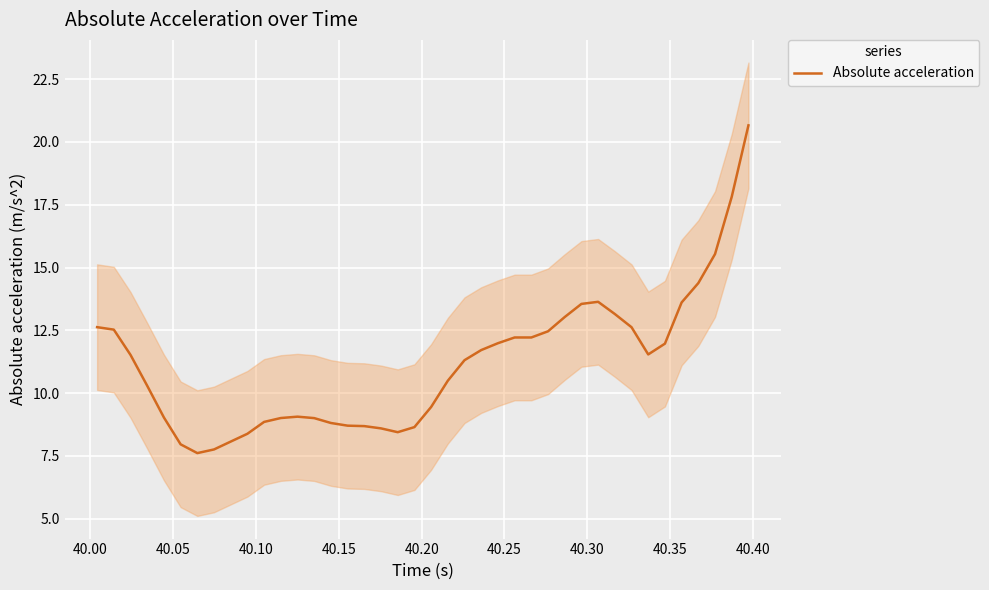

What is the lowest value of the Absolute acceleration series?

7.6